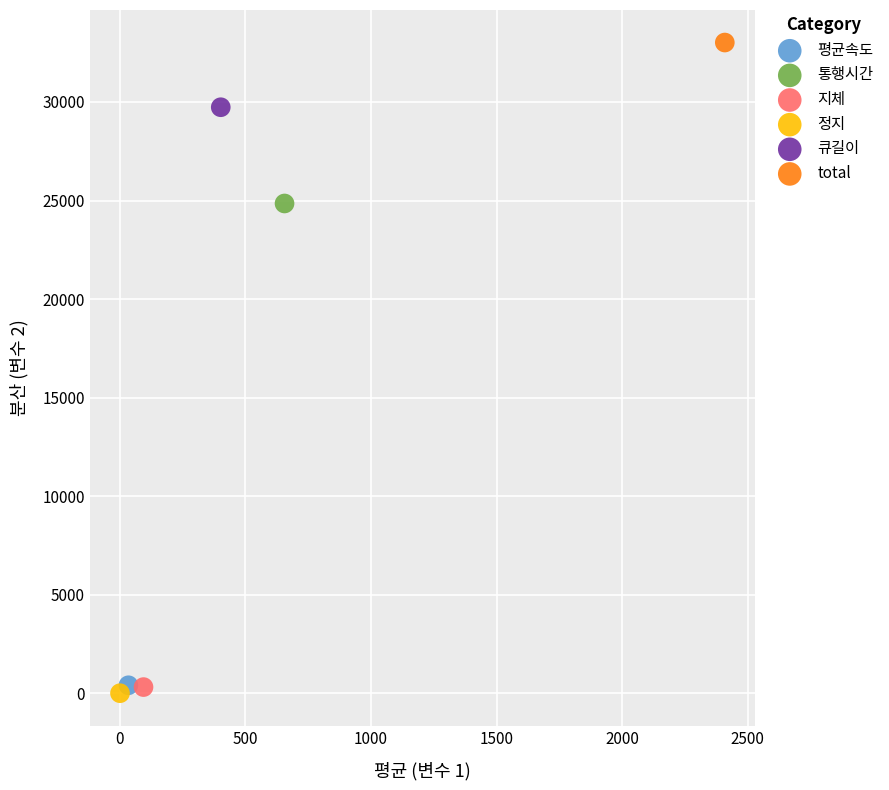

Which series reaches the maximum Y coordinate?

total